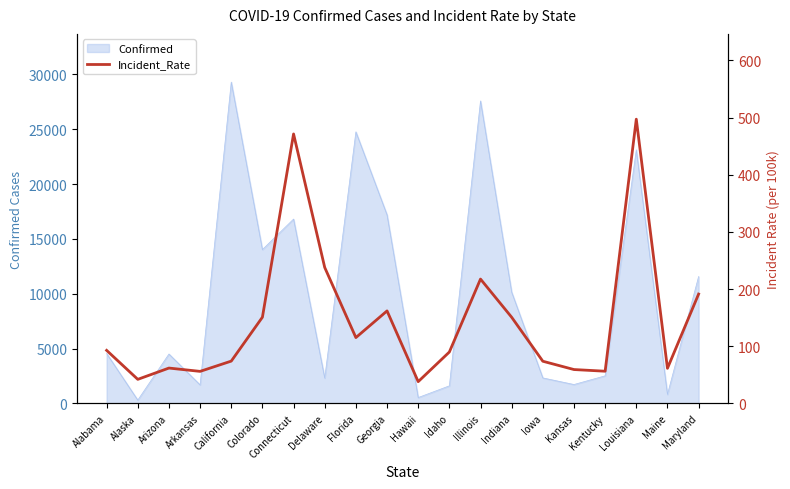

Where is Confirmed nearest to the value 14801?

Colorado